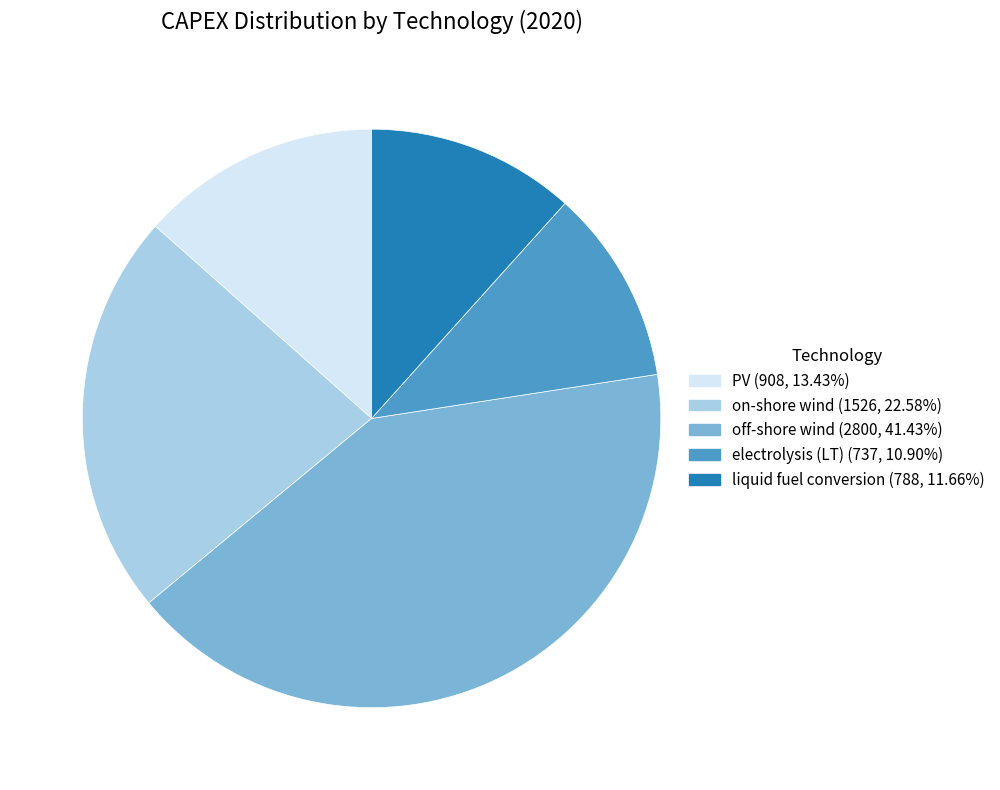

Count the number of slices in the pie.

5